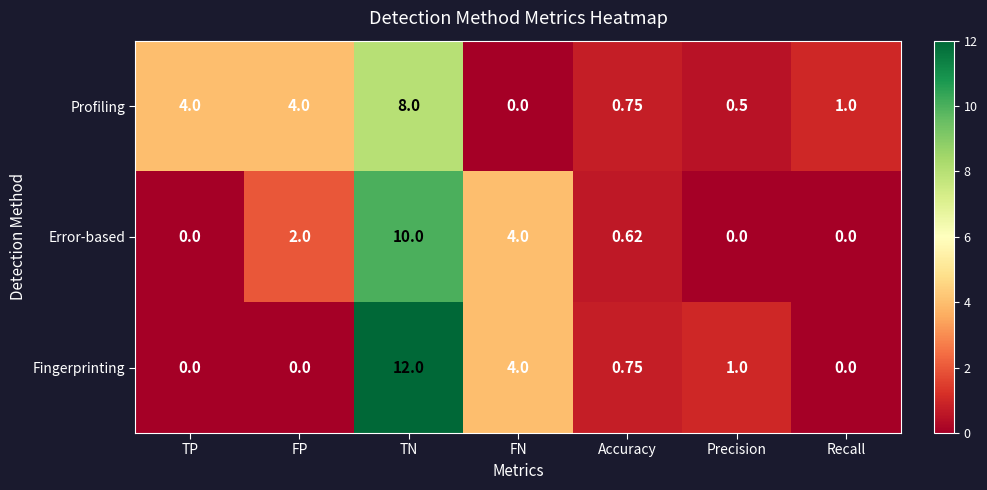

Which series has the largest range (max minus min)?

Fingerprinting